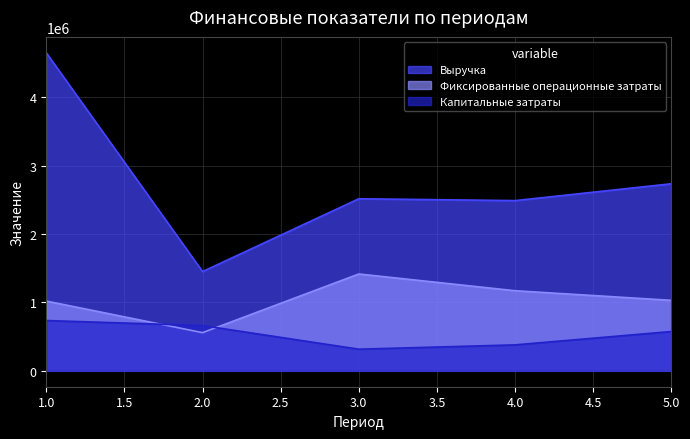

Reading left to right, what are all the values shown in this chart?

Выручка: 4647759	1450557	2514576	2487696	2733693
Фиксированные операционные затраты: 1019645	557785	1415224	1170518	1030106
Капитальные затраты: 735085	661724	316238	379220	574323